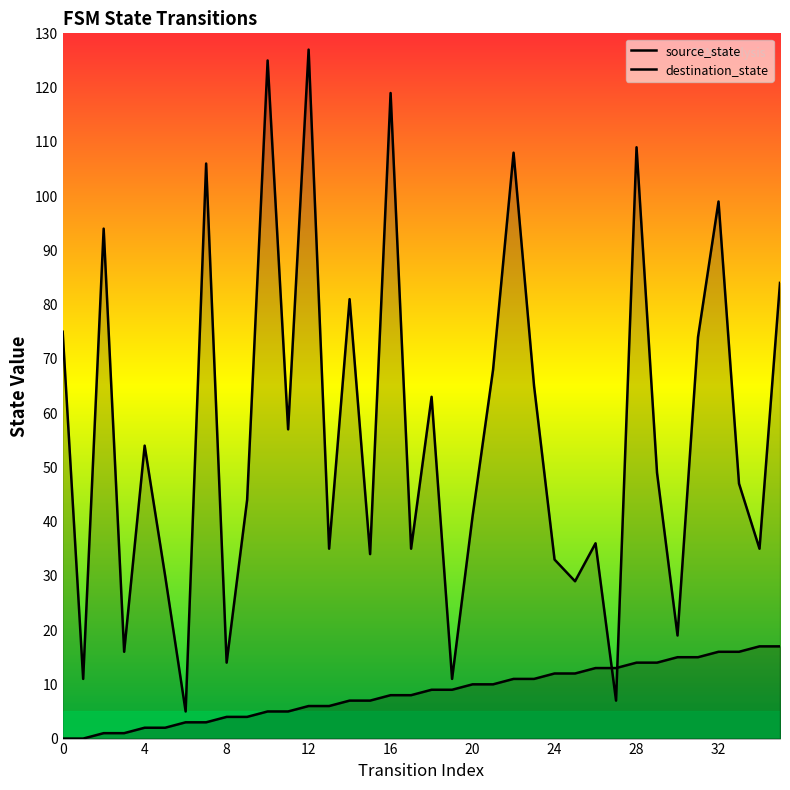

Where is destination_state nearest to the value 66?

23